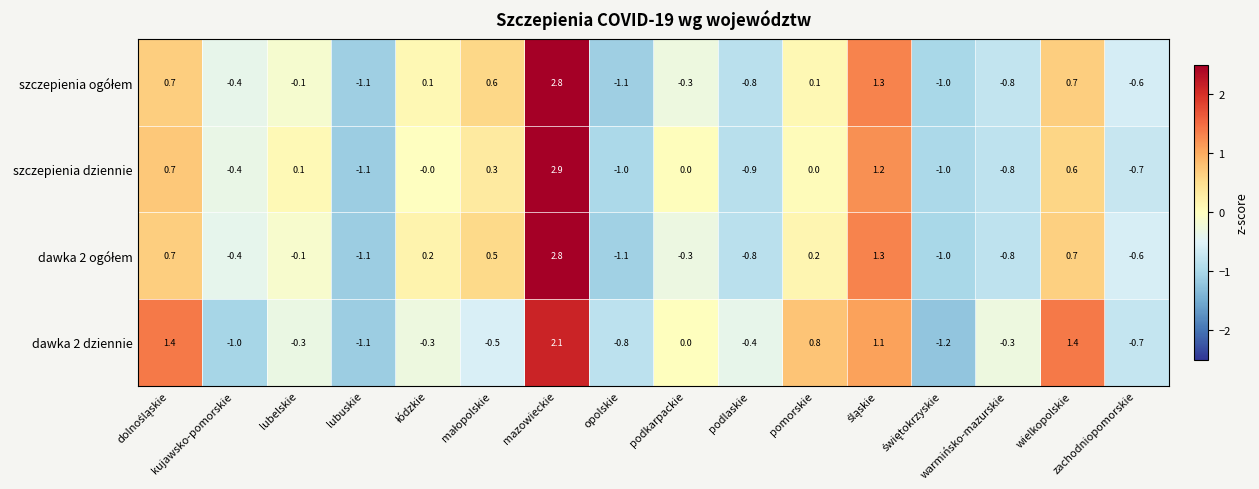

What is the greatest value displayed?

2.9